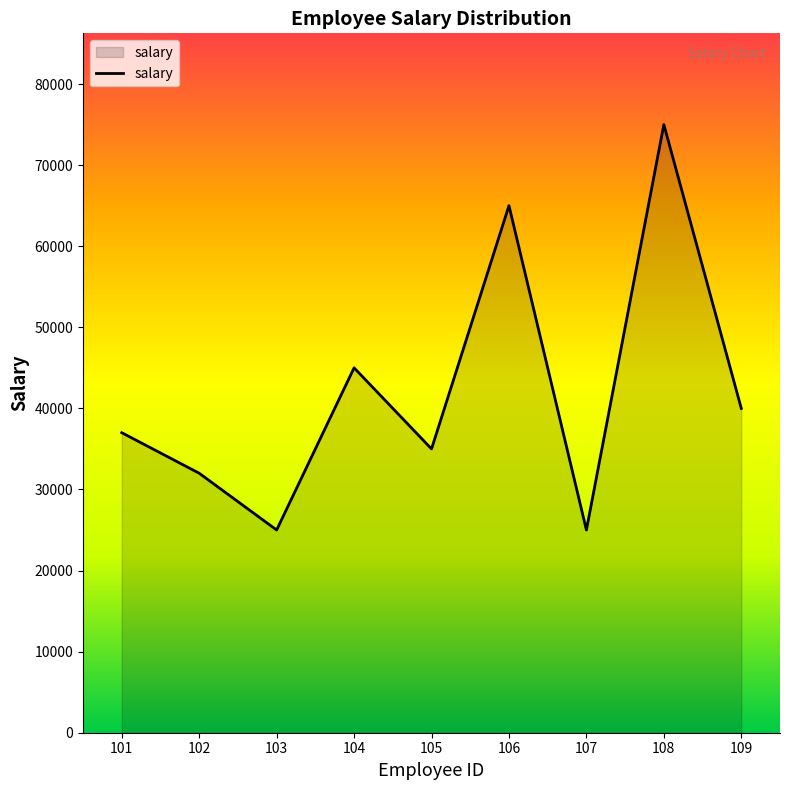

Read the value at 101, to the nearest 10.

37000